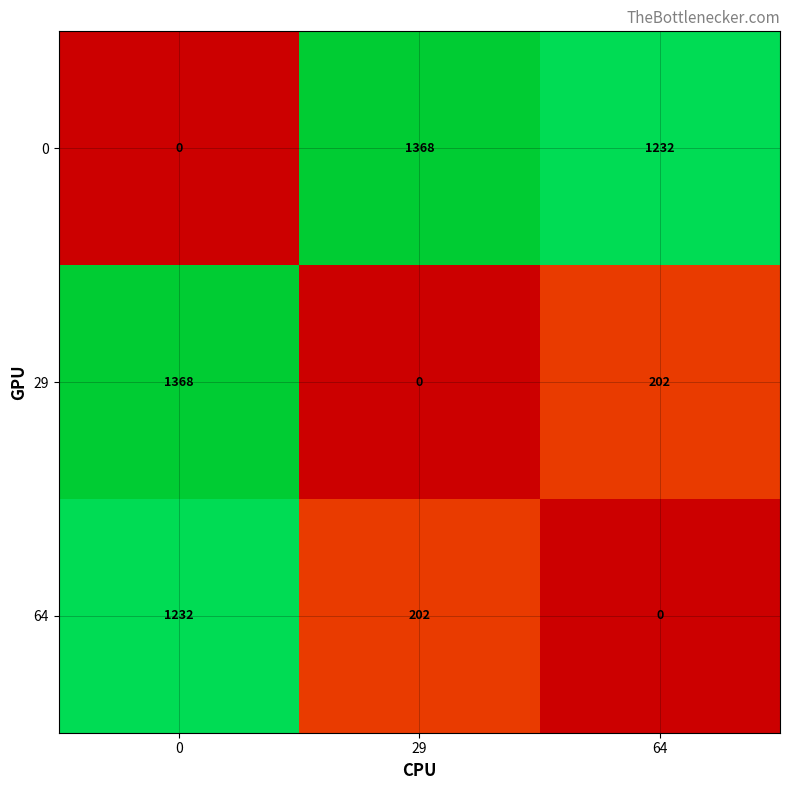

List the labels in order of 29 value, largest first.

0, 64, 29